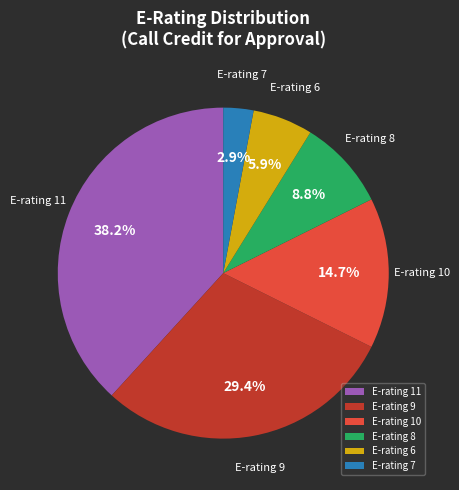

Is there a majority slice in this chart?

No